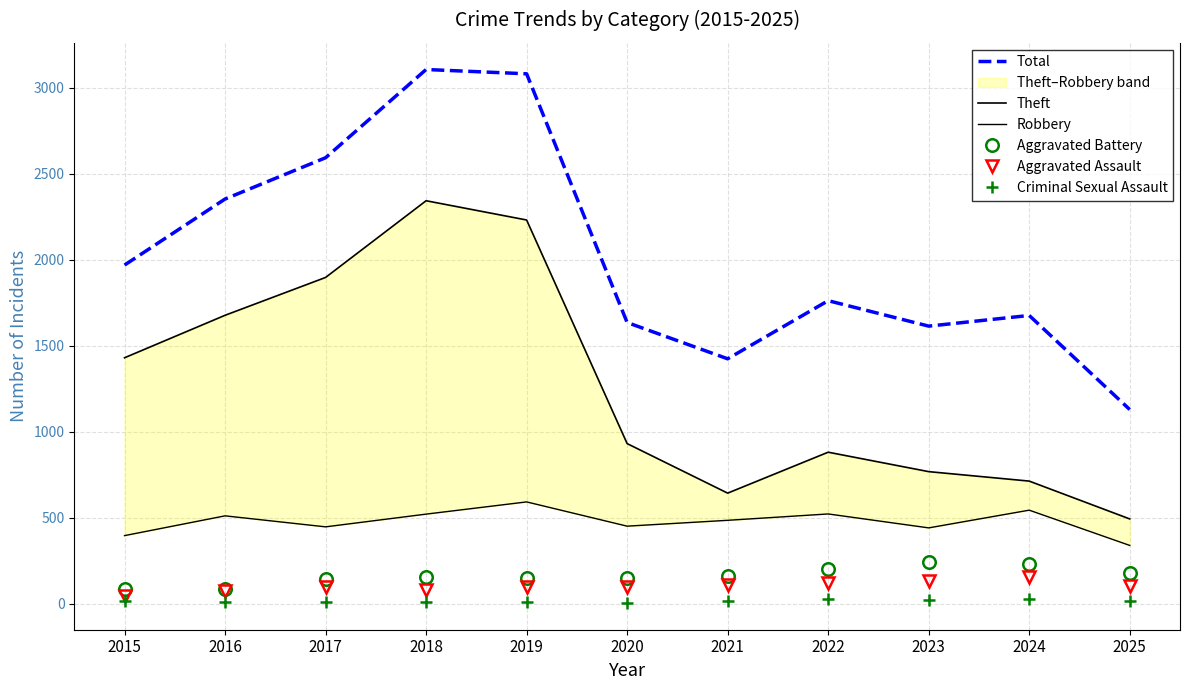

Where does the Criminal Sexual Assault series first go above 12?

2021